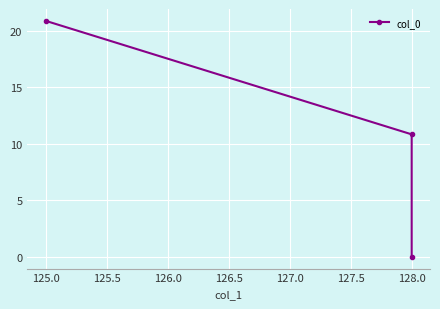

Which has a higher value, 128.0 or 128.0?

128.0